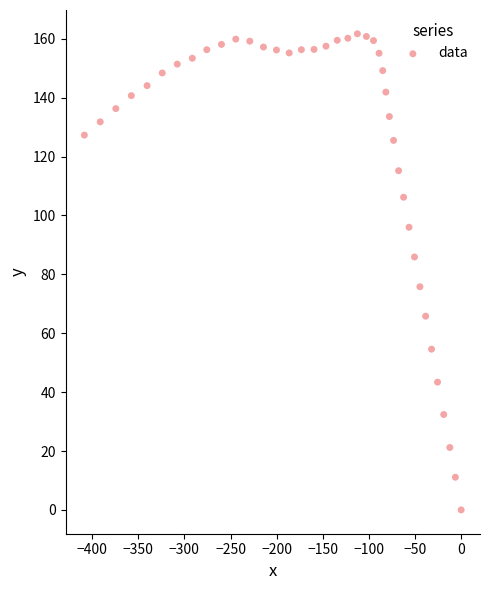

What is the range of X values (max minus min)?

408.4